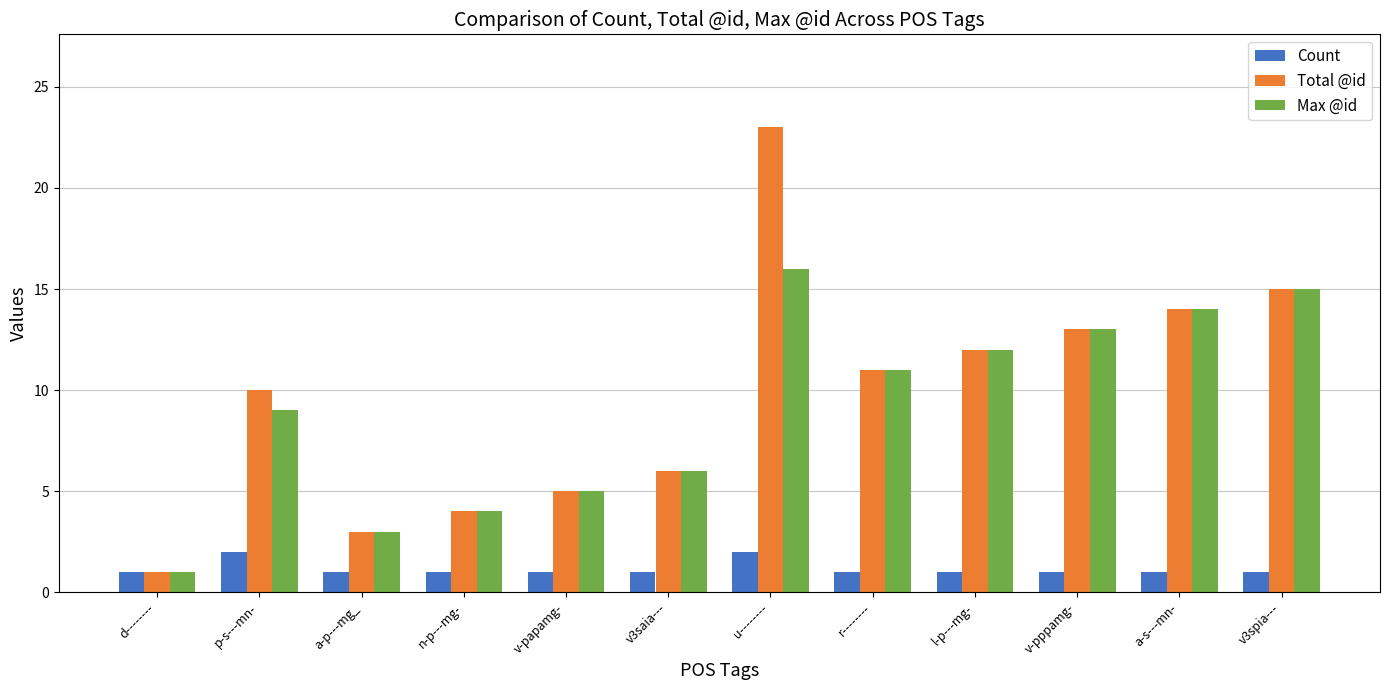

At which category is the sum across all series the highest?

u--------